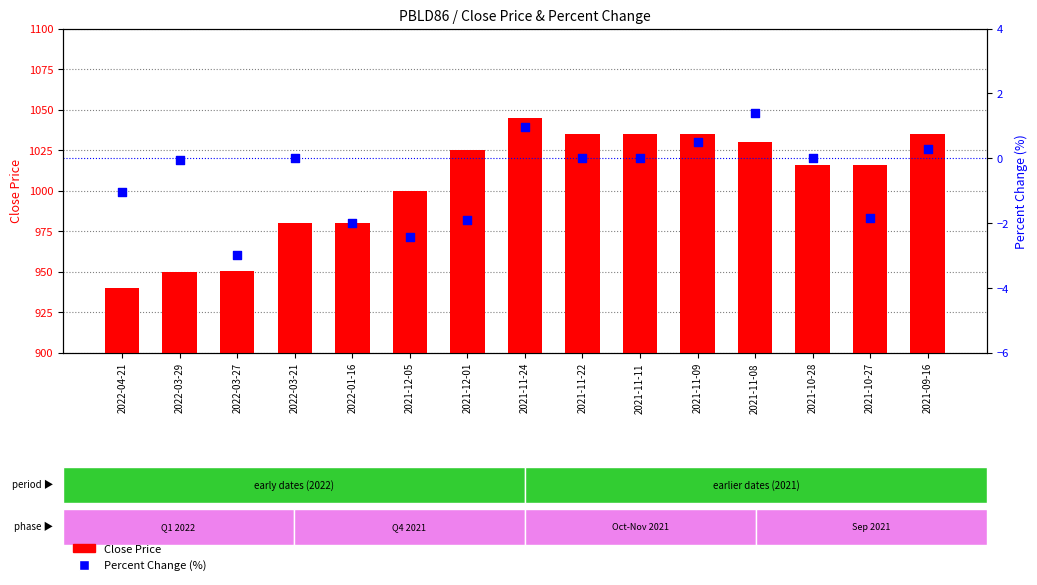

Which series has the widest spread of Y values?

Close Price